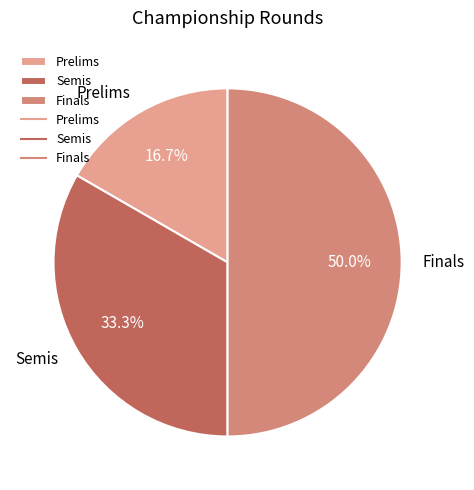

The Finals slice represents 50% of the pie. True or false?

True